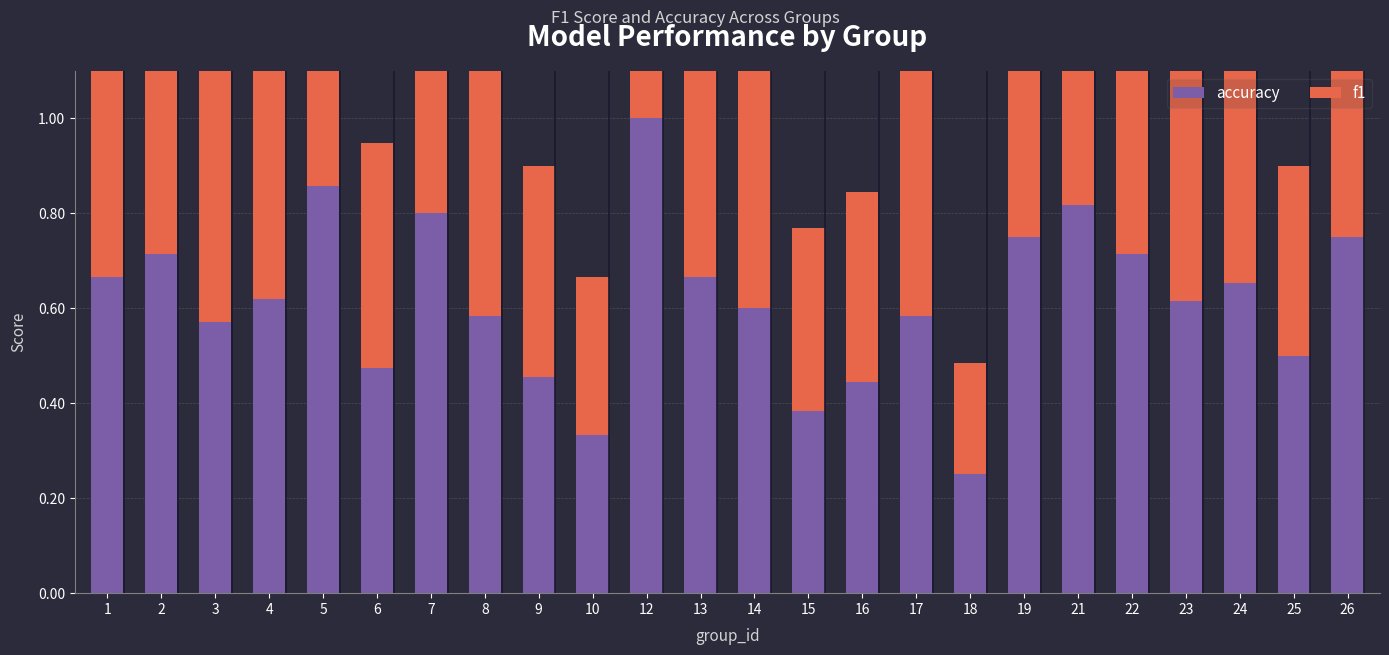

Rank the categories by f1 value from highest to lowest.

12, 5, 21, 7, 19, 26, 2, 22, 1, 13, 24, 23, 4, 14, 8, 17, 3, 6, 9, 16, 25, 15, 10, 18